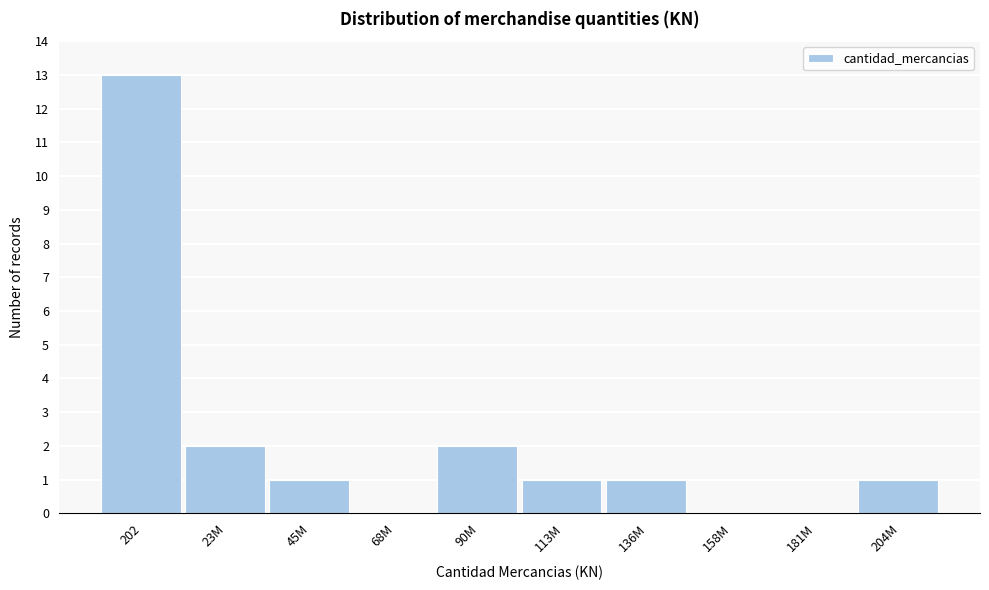

Reading left to right, transcribe all the data shown in this chart.

202=13	23M=2	45M=1	68M=0	90M=2	113M=1	136M=1	158M=0	181M=0	204M=1